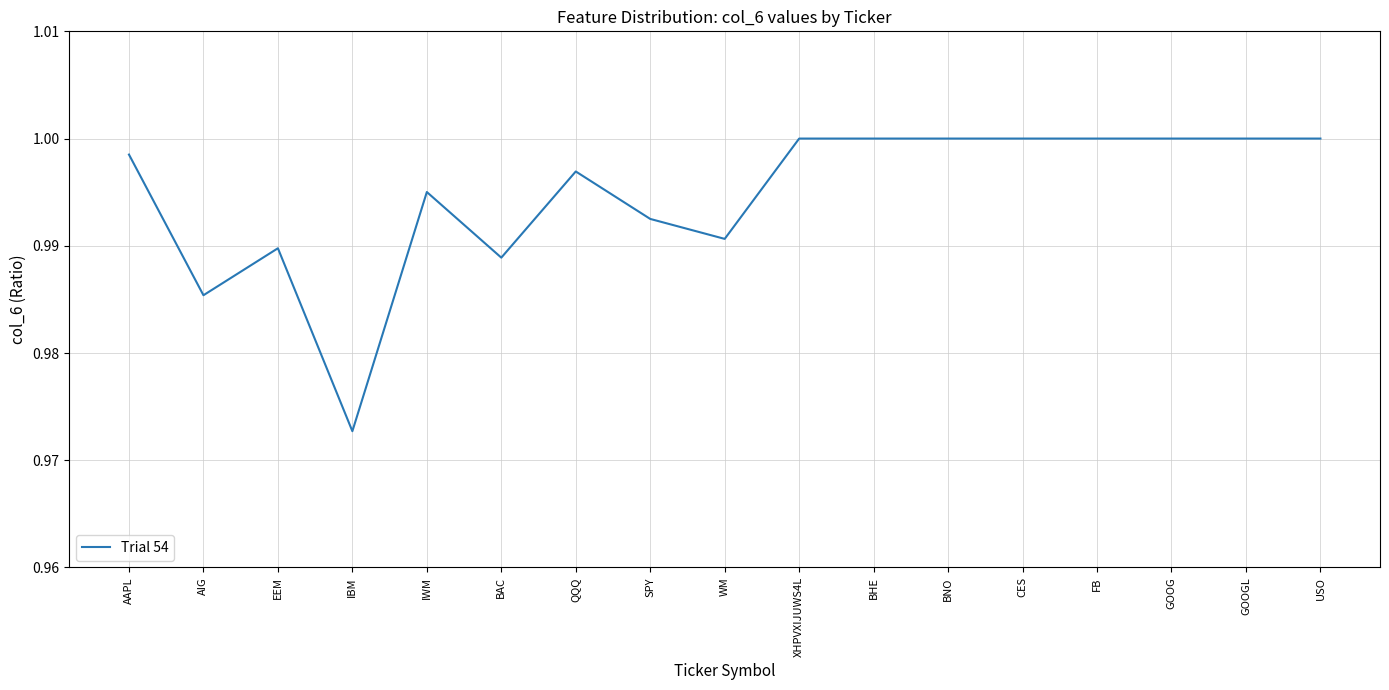

Where is the first local maximum?

EEM